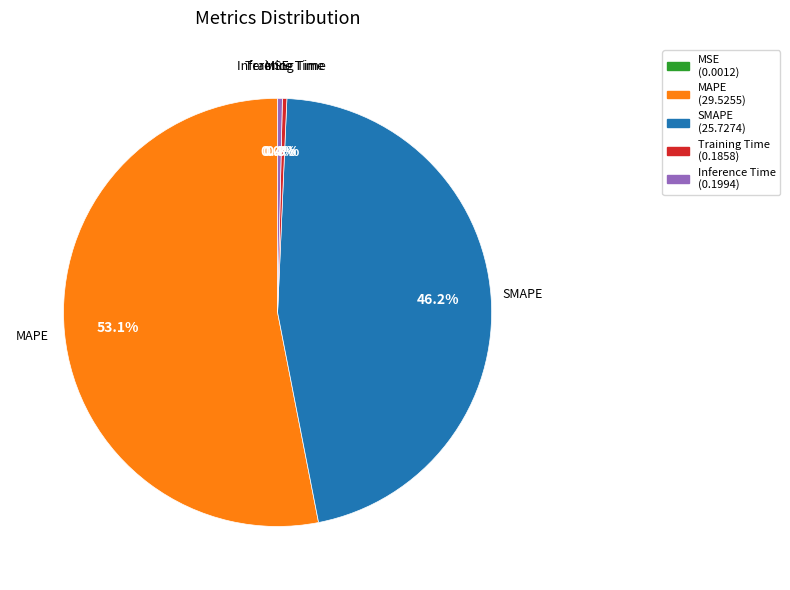

Is the sum of Inference Time and SMAPE greater than half?

No